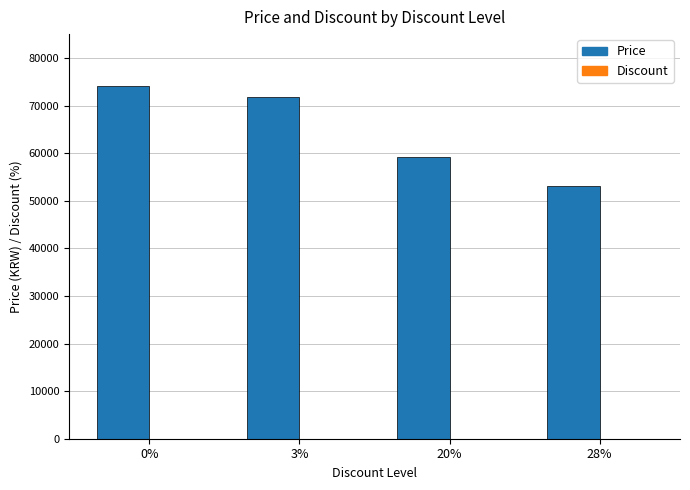

The Price series shows 27714 at 0%. True or false?

False